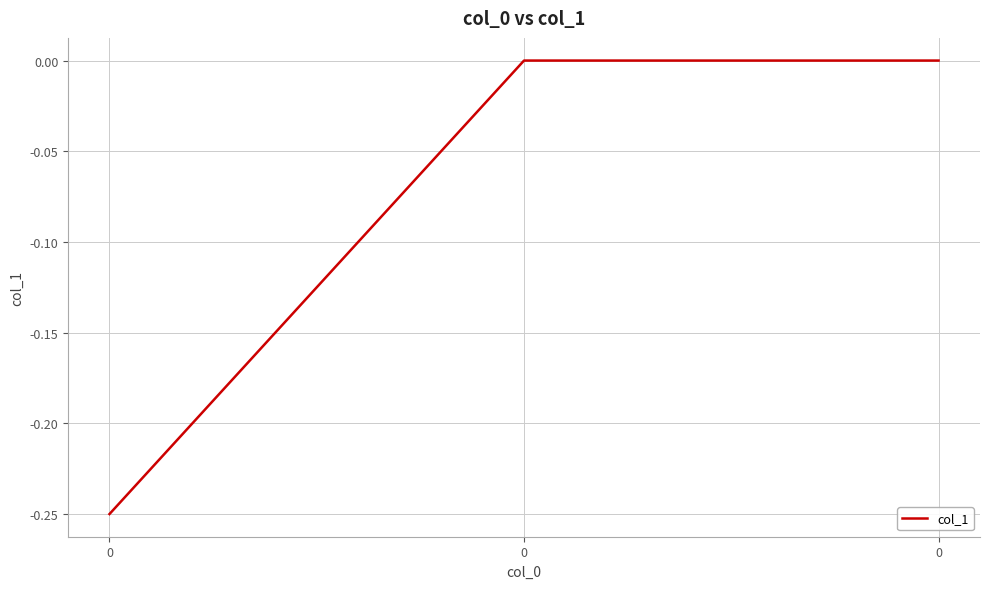

Is it true that the value at 0 is -0.1?

False